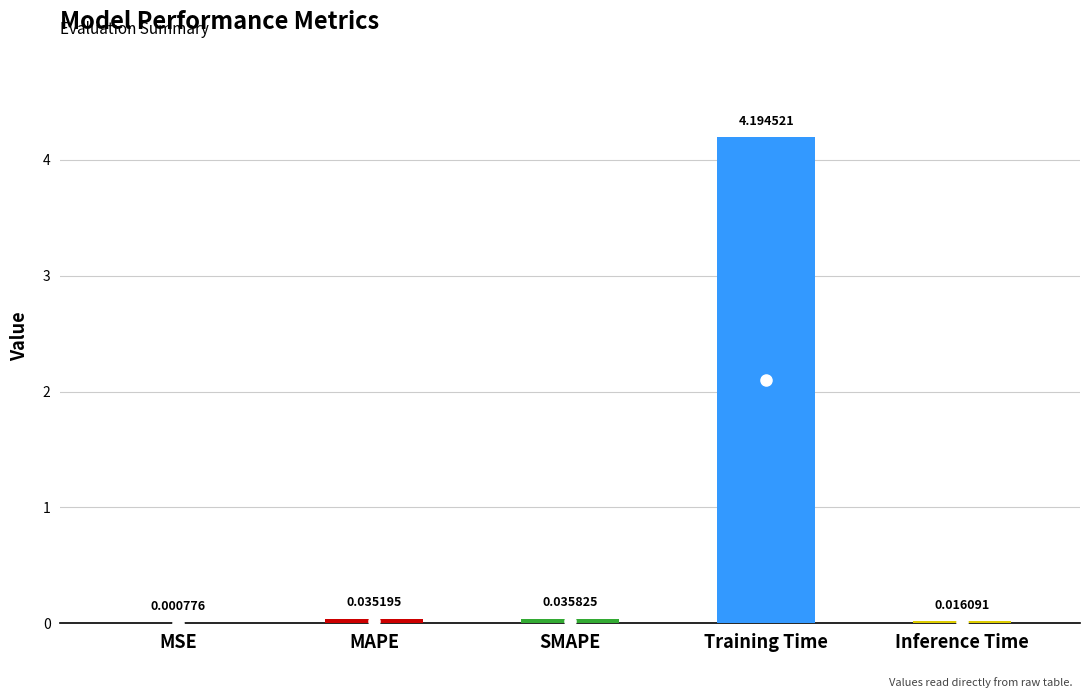

What is the sum of all values?

4.3